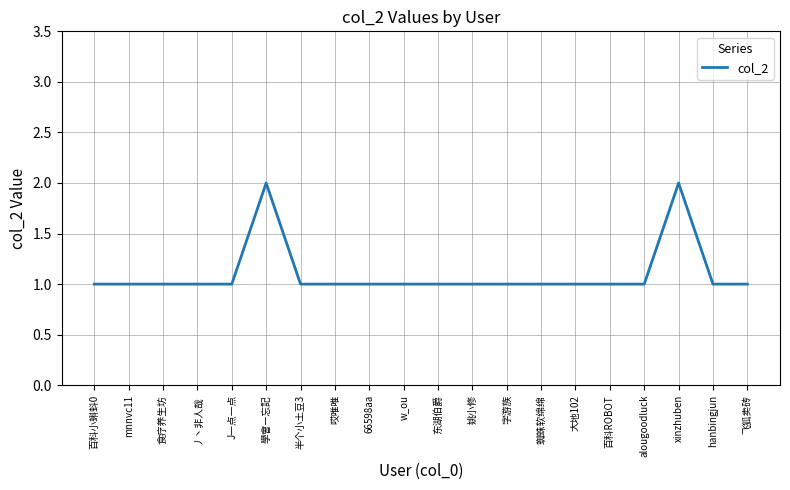

Approximately how many times larger is the value at mnnvc11 compared to xinzhuben?

0.5